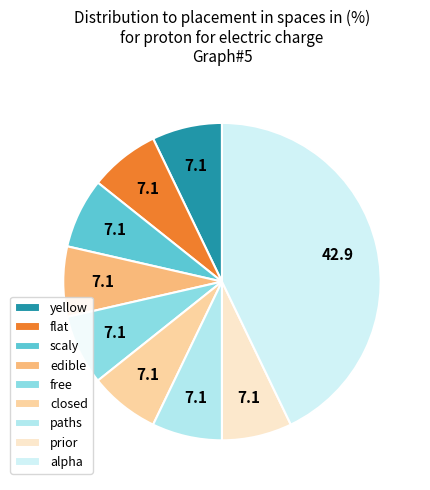

To the nearest percent, what portion does paths represent?

7%